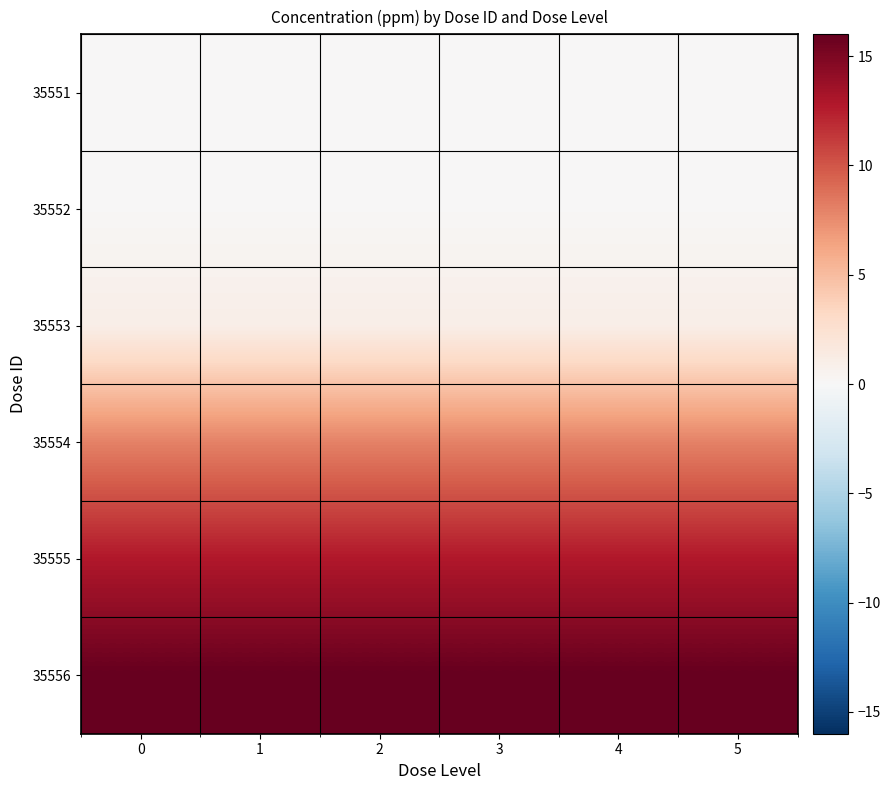

Reading right to left, list all the values displayed in this chart.

row_0: 5=0.0	4=0.0	3=0.0	2=0.0	1=0.0	0=0.0
row_1: 5=0.1	4=0.1	3=0.1	2=0.1	1=0.1	0=0.1
row_2: 5=1.0	4=1.0	3=1.0	2=1.0	1=1.0	0=1.0
row_3: 5=8.0	4=8.0	3=8.0	2=8.0	1=8.0	0=8.0
row_4: 5=12.8	4=12.8	3=12.8	2=12.8	1=12.8	0=12.8
row_5: 5=16.0	4=16.0	3=16.0	2=16.0	1=16.0	0=16.0